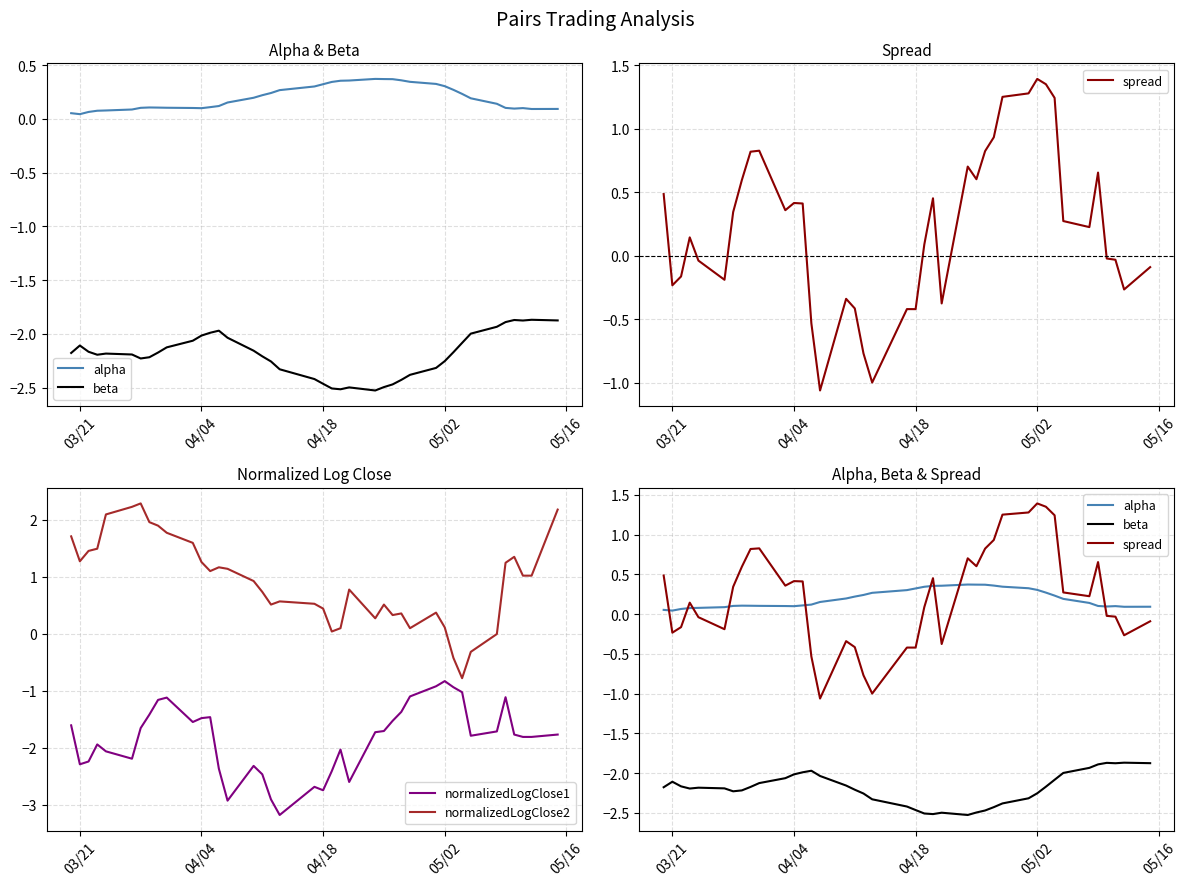

What is the minimum value for normalizedLogClose2?

-0.8